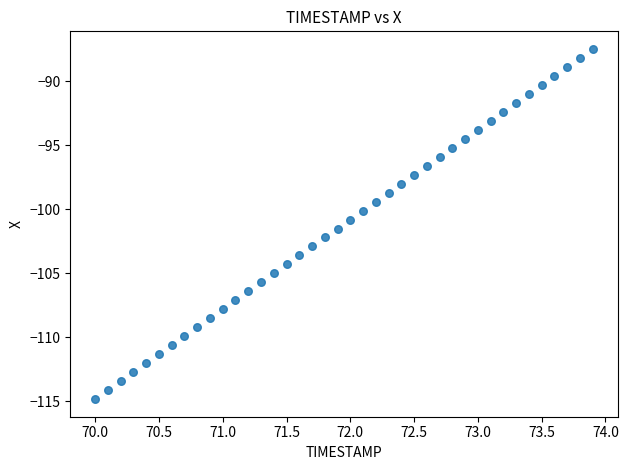

What is the range of X values (max minus min)?

3.9